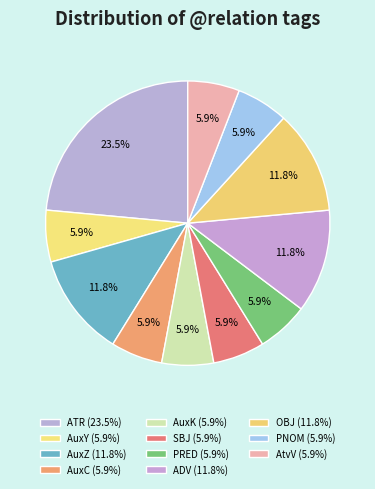

Count the number of slices in the pie.

11